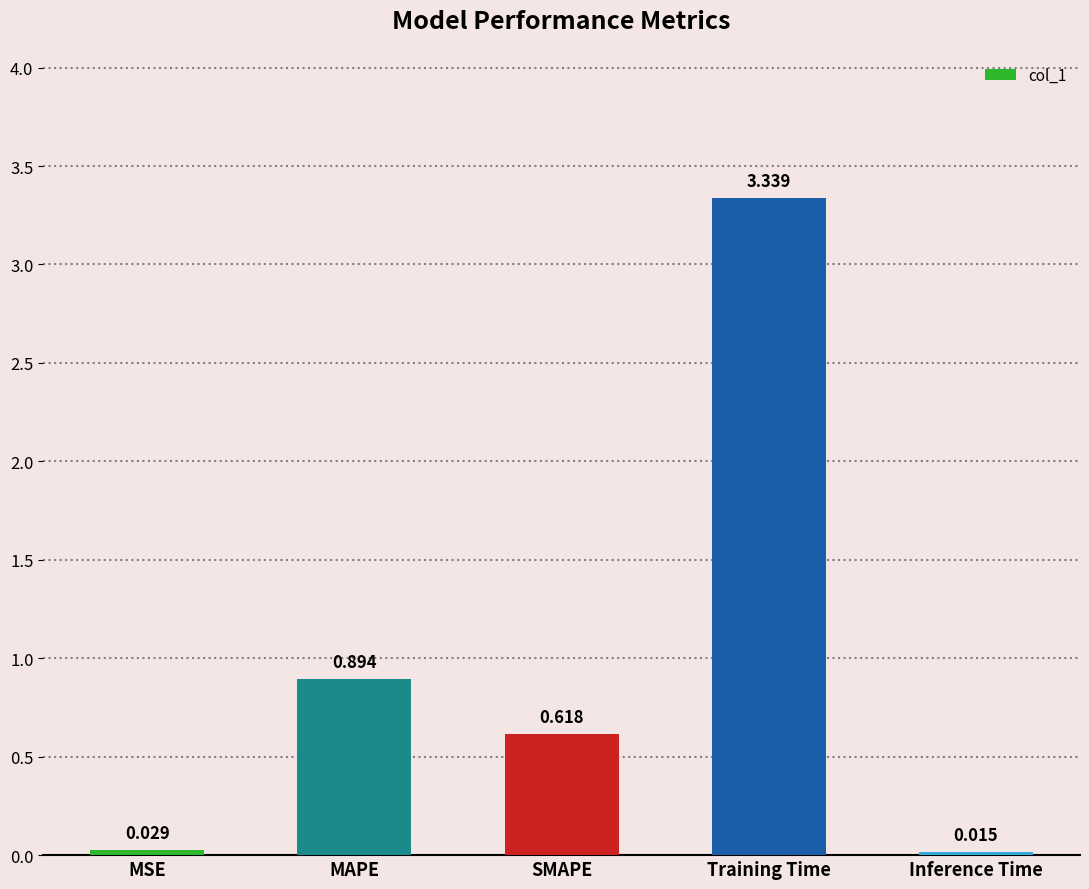

How many series are shown in this chart?

1